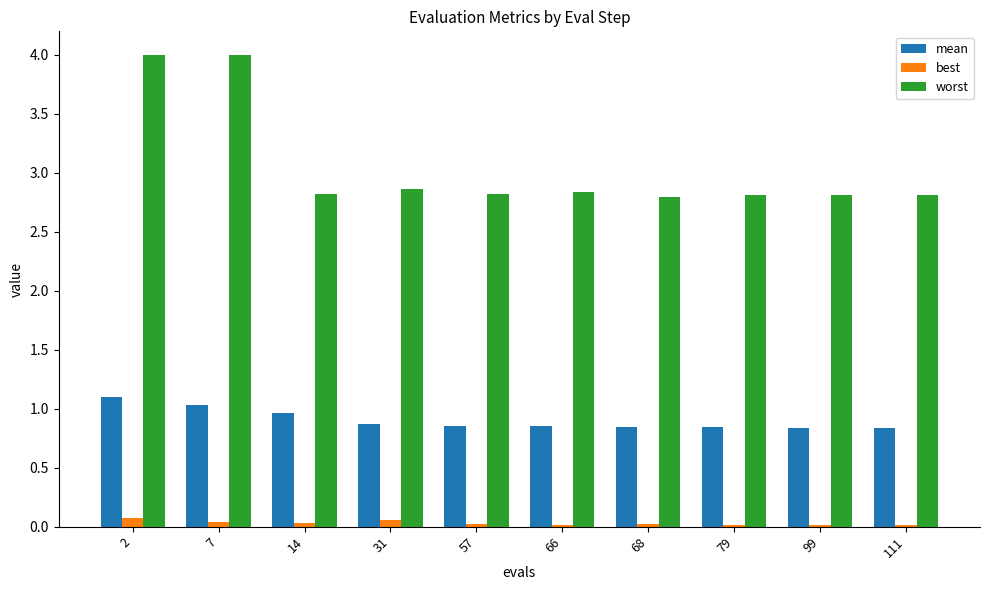

What is the sum of all best values?

0.3